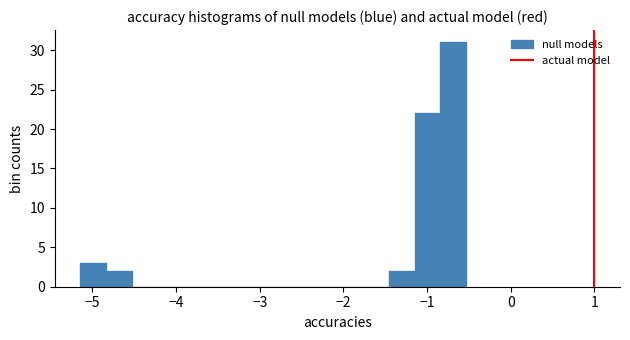

Read against the x-axis, roughly where is the centre of the tallest bar?

-0.7